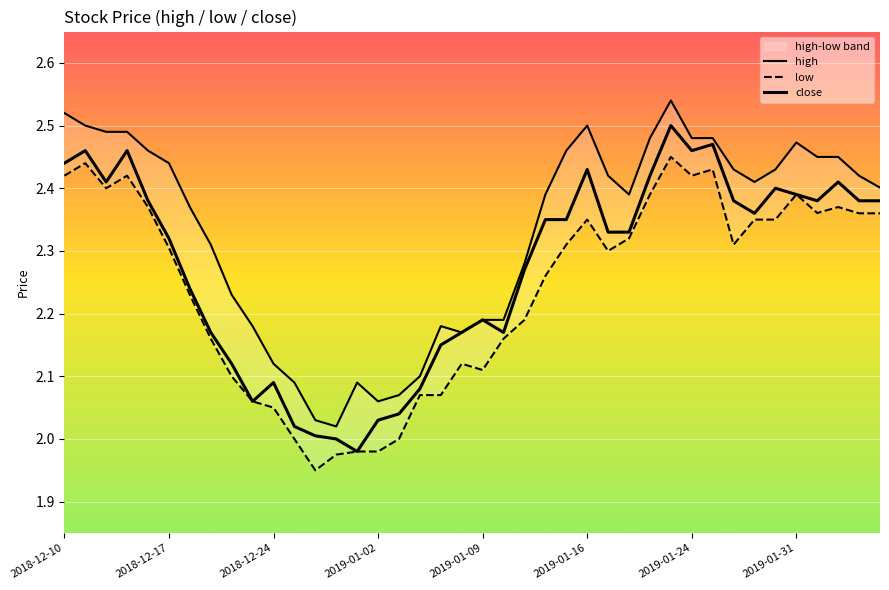

What is the difference between the maximum and minimum values in the low series?

0.5